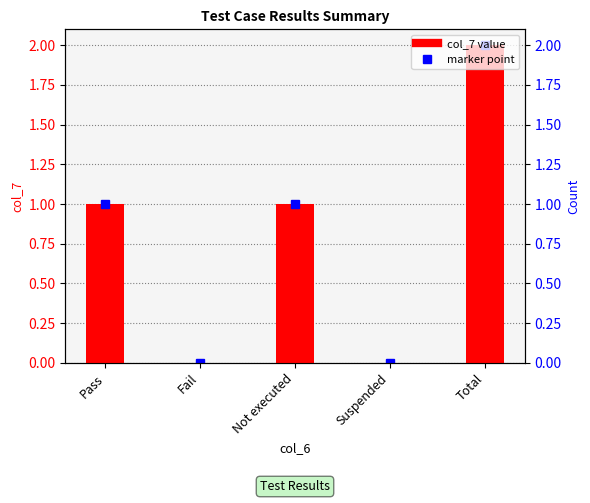

Between Suspended and Fail, which is larger?

Suspended